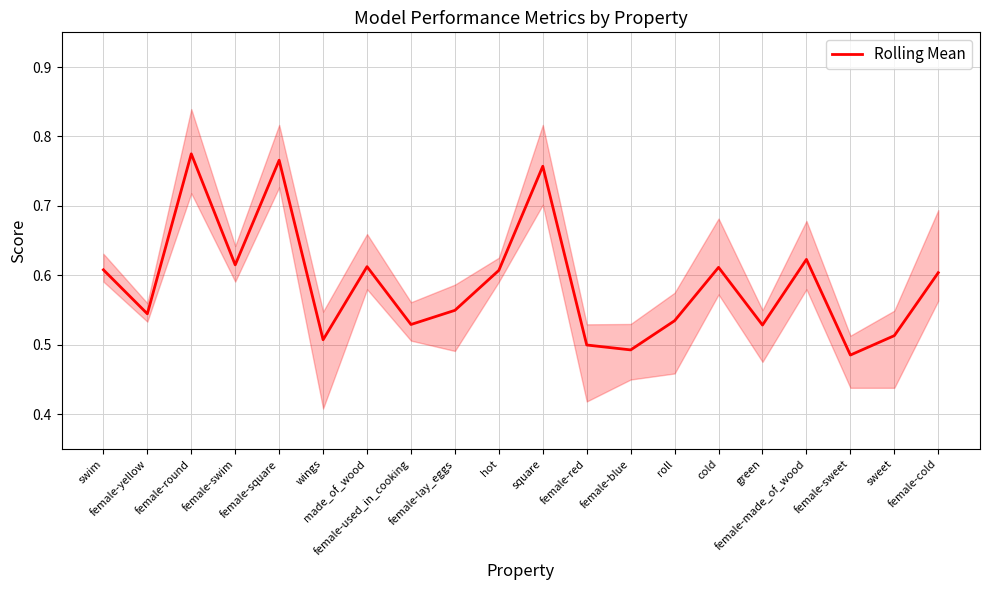

Which label corresponds to the largest value in the chart?

female-round